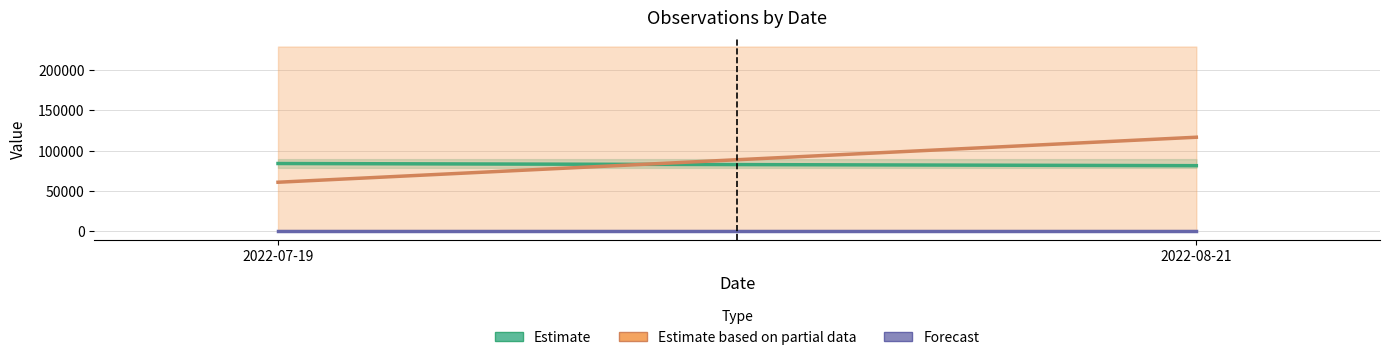

How many lines are shown in the chart?

3